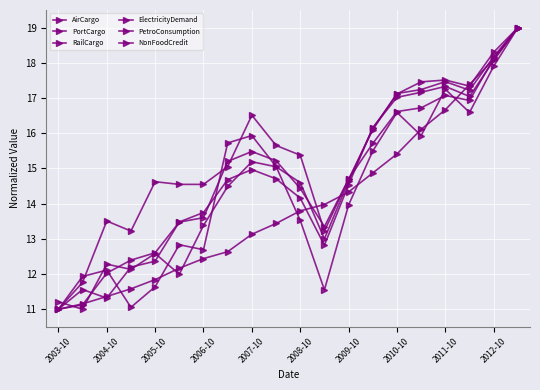

Reading right to left, list all the values displayed in this chart.

AirCargo: 19.0	18.1	16.9	17.1	16.7	16.6	15.7	14.7	13.2	15.4	15.7	16.5	15.1	14.5	14.5	14.6	13.2	13.5	11.8	11.0
PortCargo: 19.0	18.3	17.3	17.5	17.5	17.1	16.1	14.6	13.0	14.6	15.0	15.2	14.5	13.4	12.0	12.6	12.1	12.3	11.0	11.2
RailCargo: 19.0	18.2	17.2	17.5	17.2	17.1	16.1	14.7	13.3	14.4	15.2	15.5	15.2	13.6	13.5	12.6	12.4	12.0	11.1	11.0
ElectricityDemand: 19.0	18.1	17.0	17.3	17.2	17.0	16.2	14.5	12.8	14.2	14.7	15.0	14.7	13.7	13.5	12.4	12.2	11.3	11.6	11.0
PetroConsumption: 19.0	17.9	16.6	17.2	15.9	16.6	15.5	14.0	11.6	13.5	15.1	15.9	15.7	12.7	12.8	11.6	11.1	12.1	11.9	11.0
NonFoodCredit: 19.0	18.1	17.4	16.7	16.1	15.4	14.9	14.3	14.0	13.8	13.4	13.1	12.6	12.4	12.2	11.8	11.6	11.4	11.2	11.0